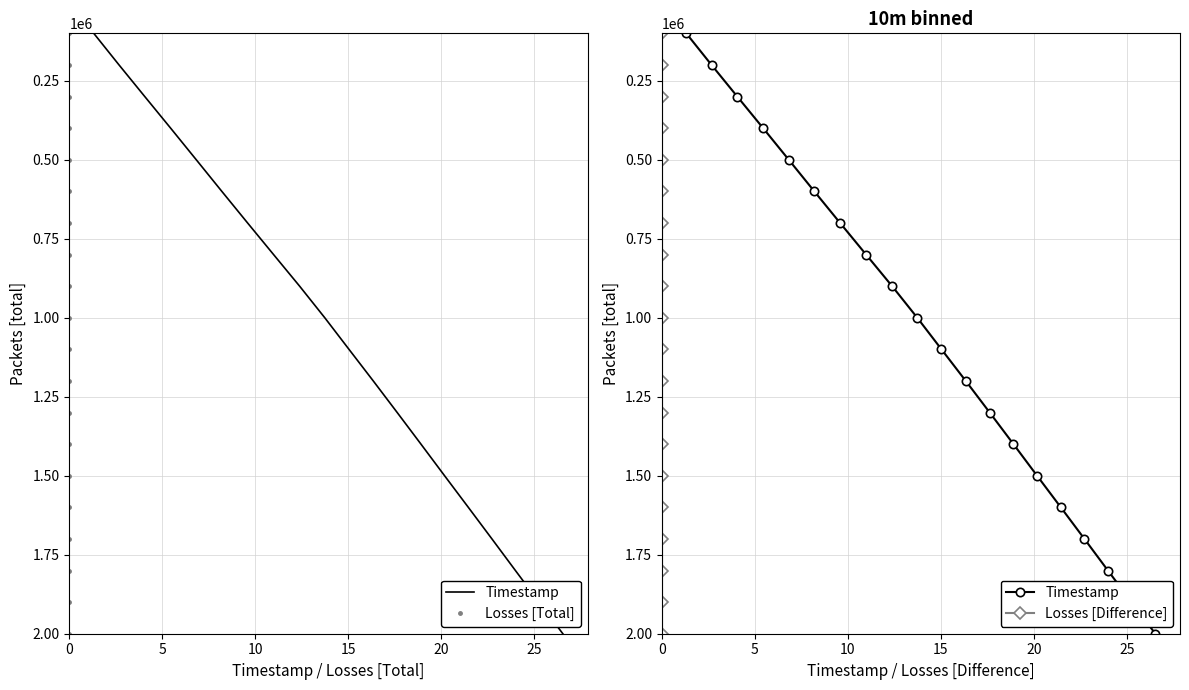

True or false: Losses [Difference] has a value of 300001 at 0.

True